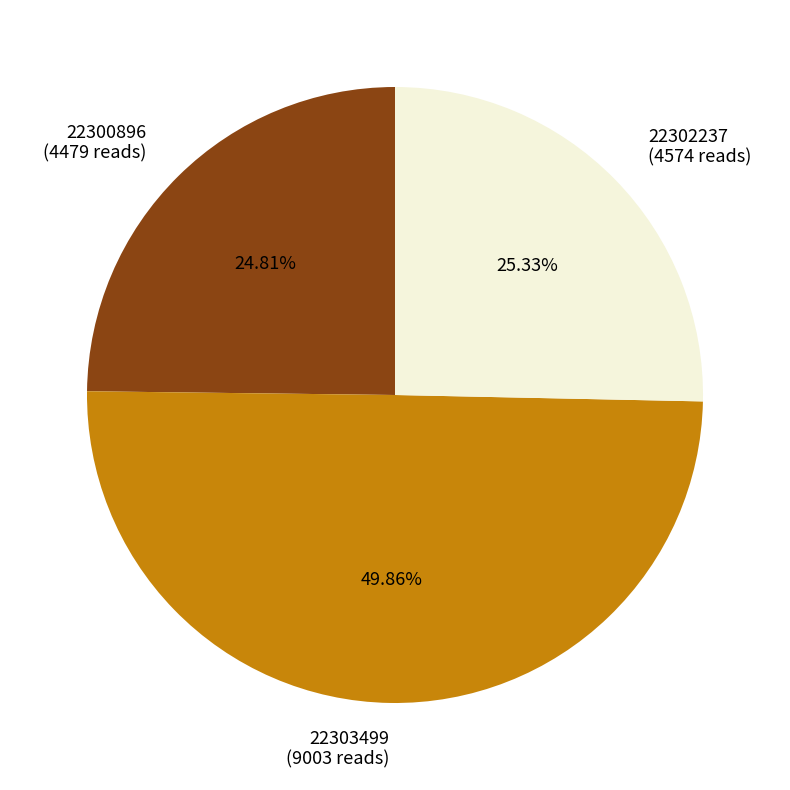

Which category has the smallest portion of the pie?

22300896